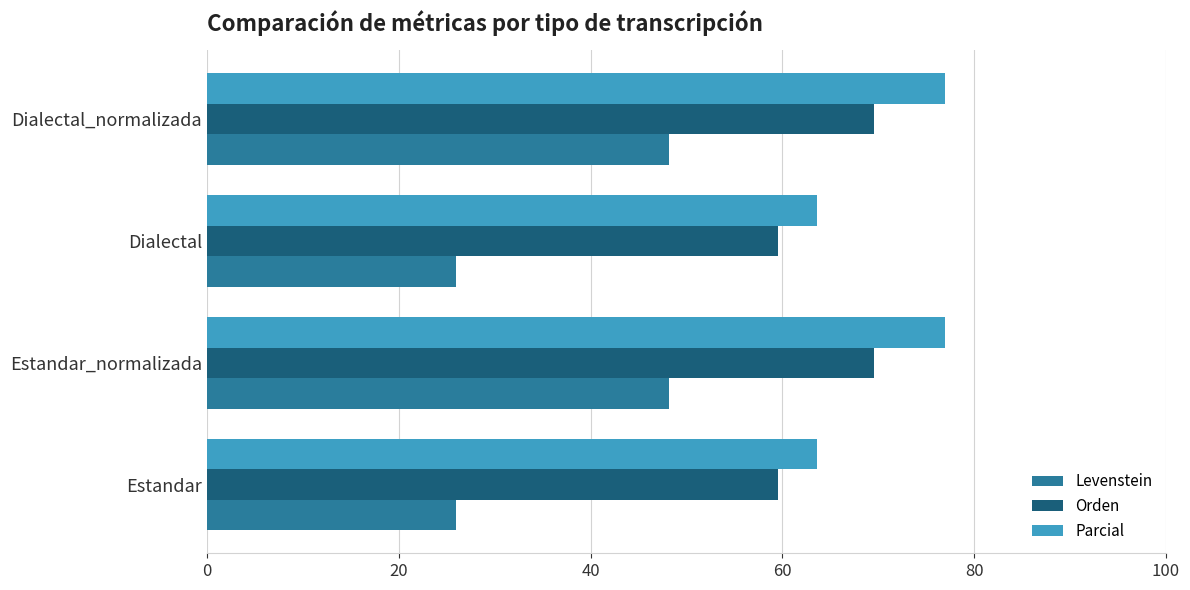

The Orden series shows 69.6 at Dialectal_normalizada. True or false?

True